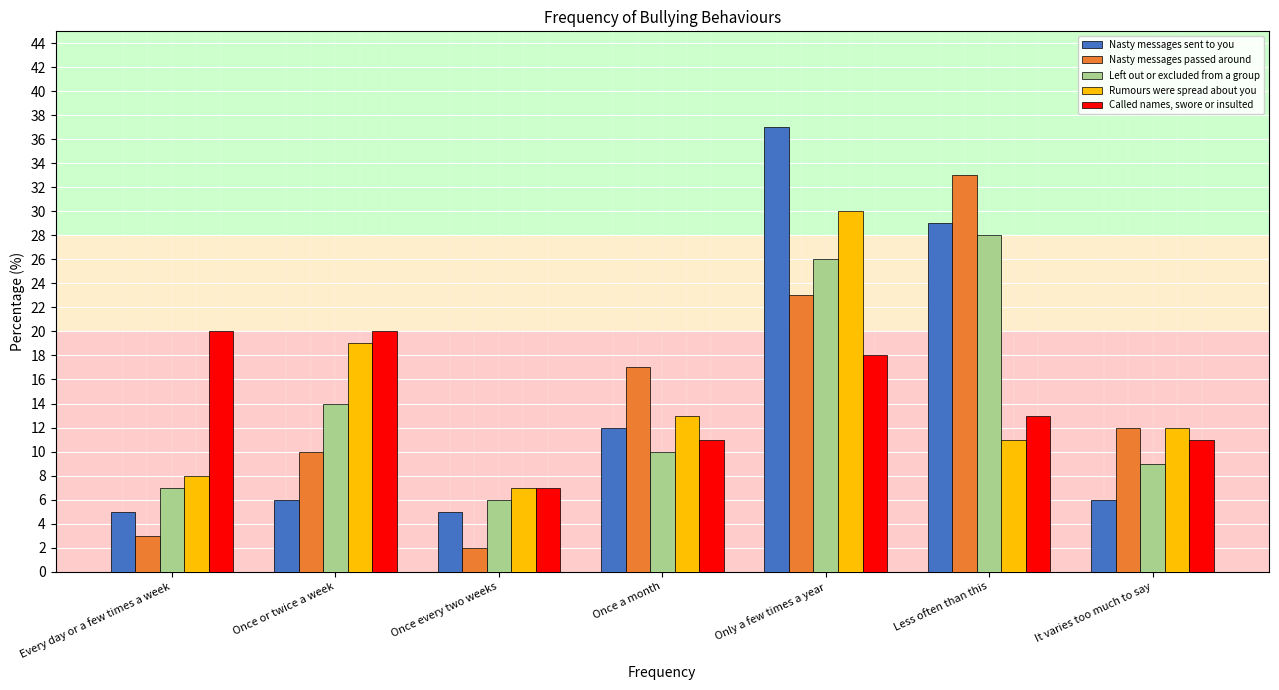

Reading left to right, what are all the values shown in this chart?

Nasty messages sent to you: 5	6	5	12	37	29	6
Nasty messages passed around: 3	10	2	17	23	33	12
Left out or excluded from a group: 7	14	6	10	26	28	9
Rumours were spread about you: 8	19	7	13	30	11	12
Called names, swore or insulted: 20	20	7	11	18	13	11